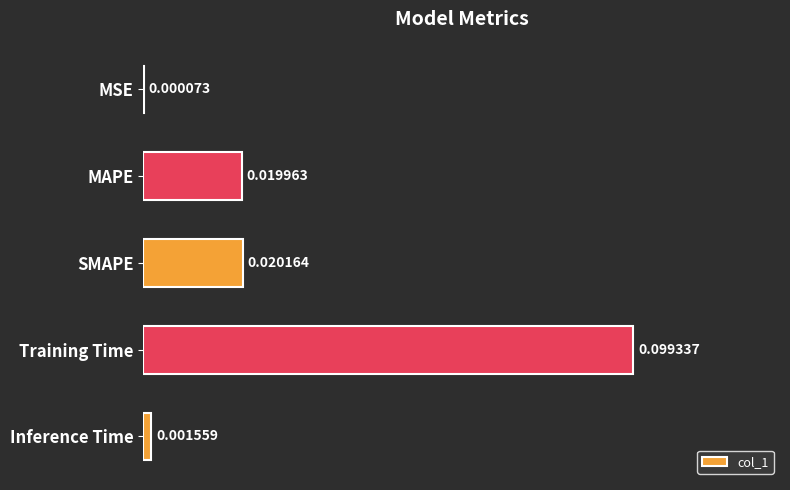

Are the bars horizontal?

Yes